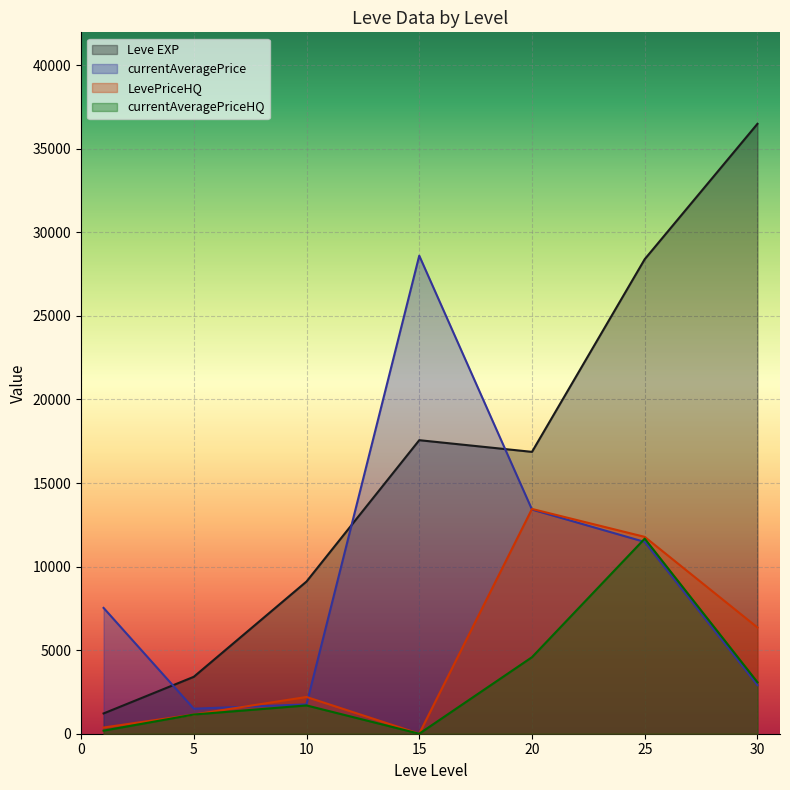

The currentAveragePrice series shows 1698.1 at 30. True or false?

False